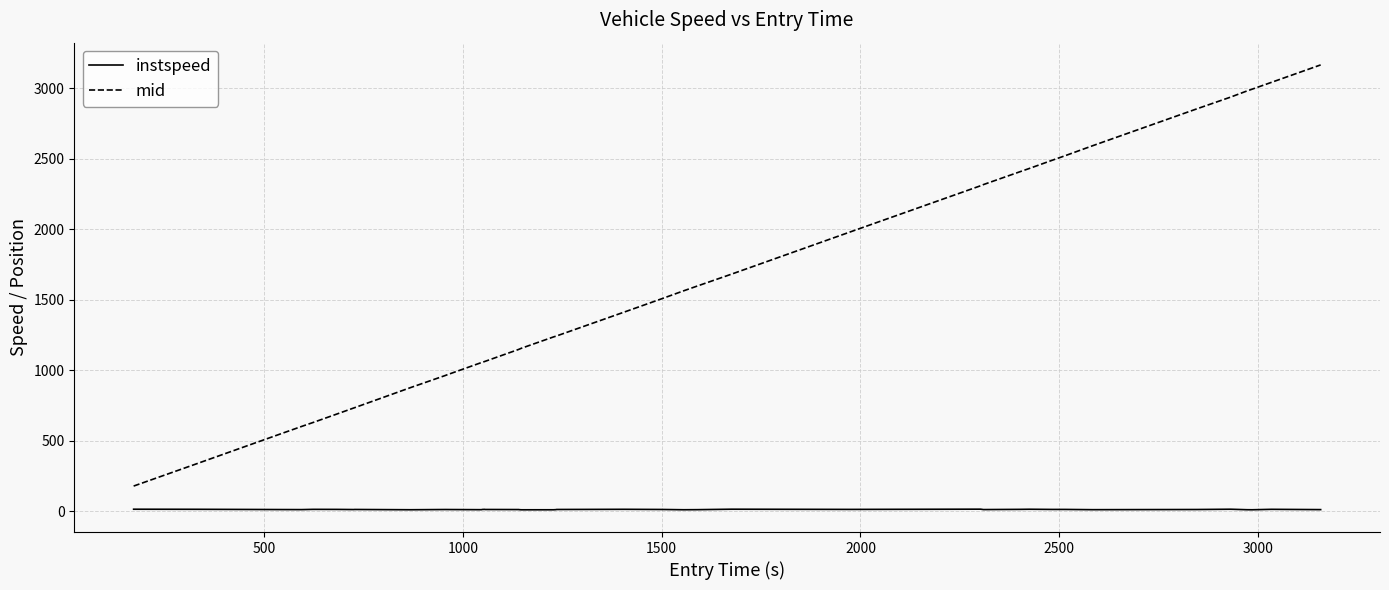

Which series has the widest spread of values?

mid